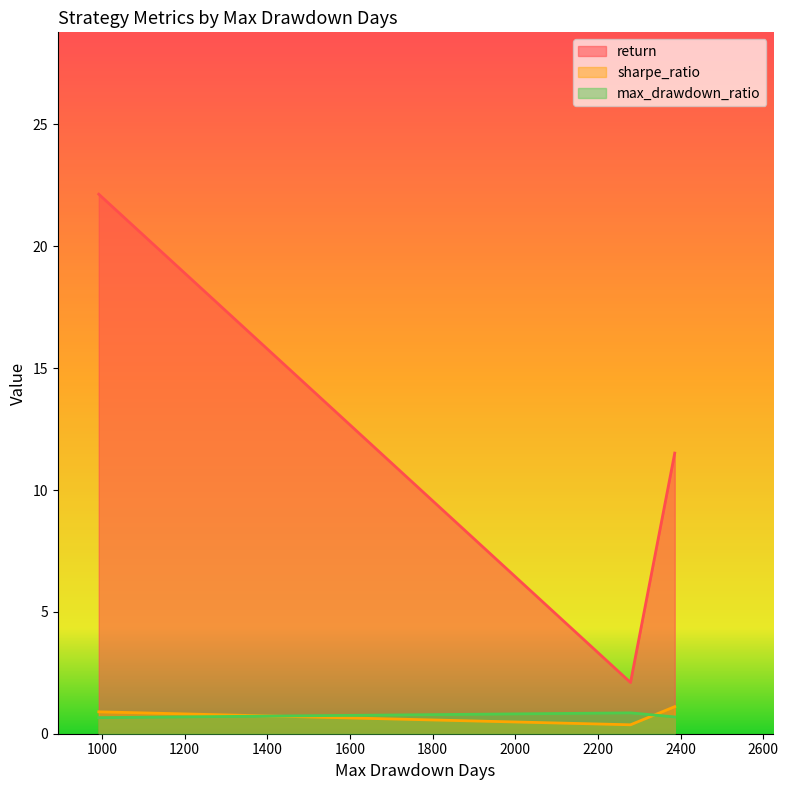

What is the lowest value of the max_drawdown_ratio series?

0.7